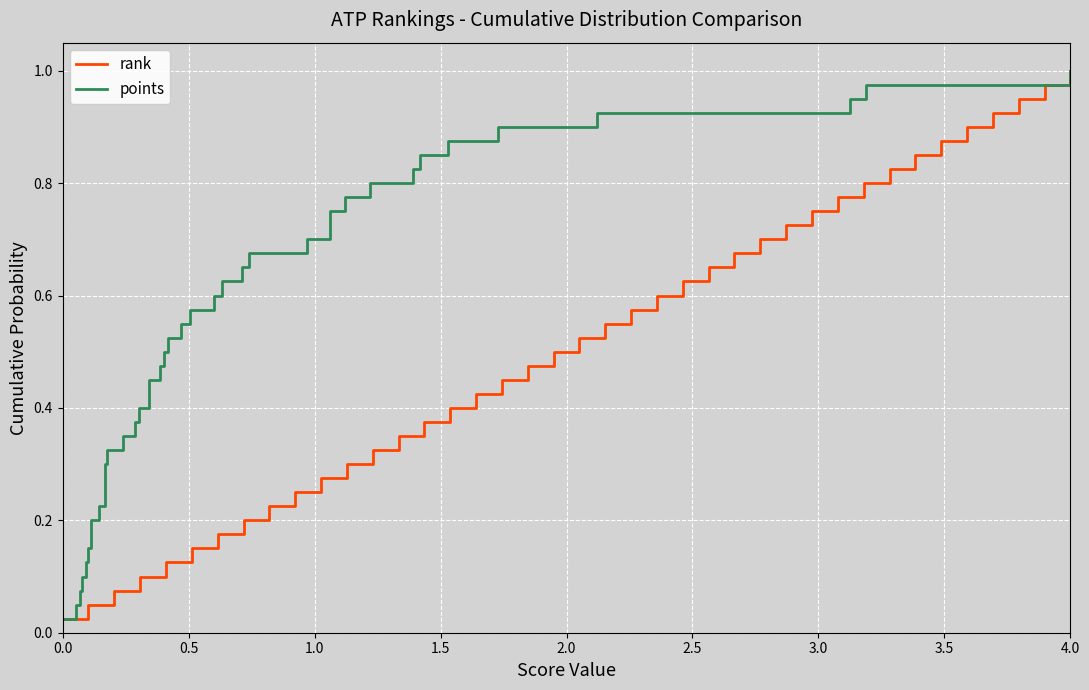

What is the label of the 30th point from the right?

10